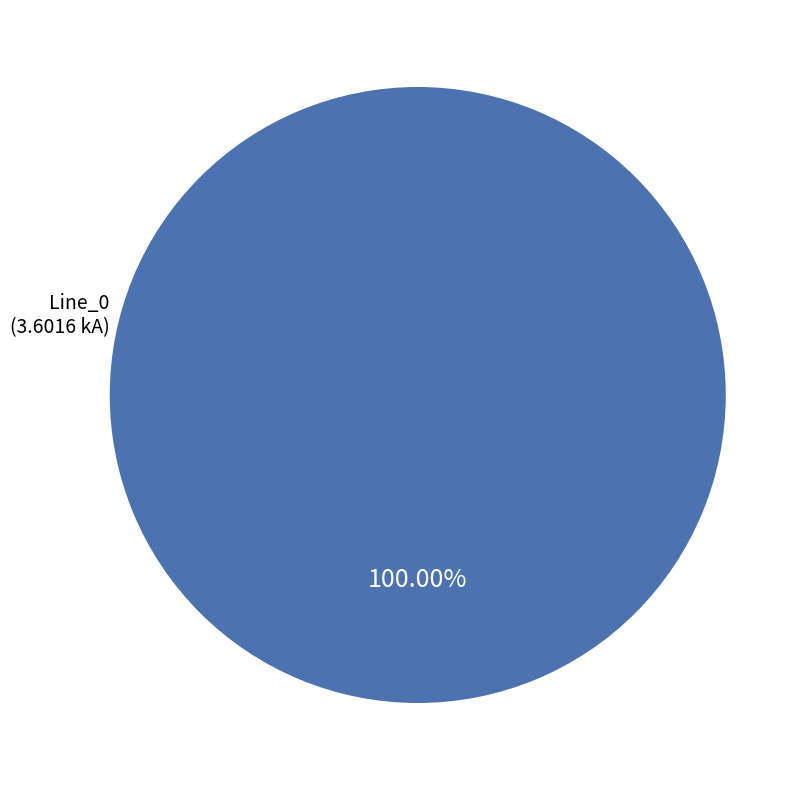

Count the number of slices in the pie.

1